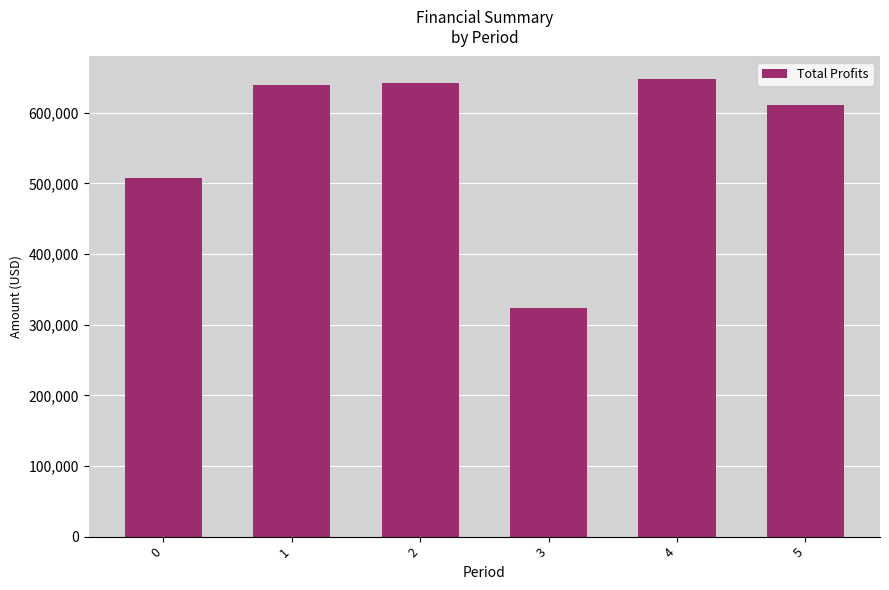

Count the number of values greater than 639712.

3